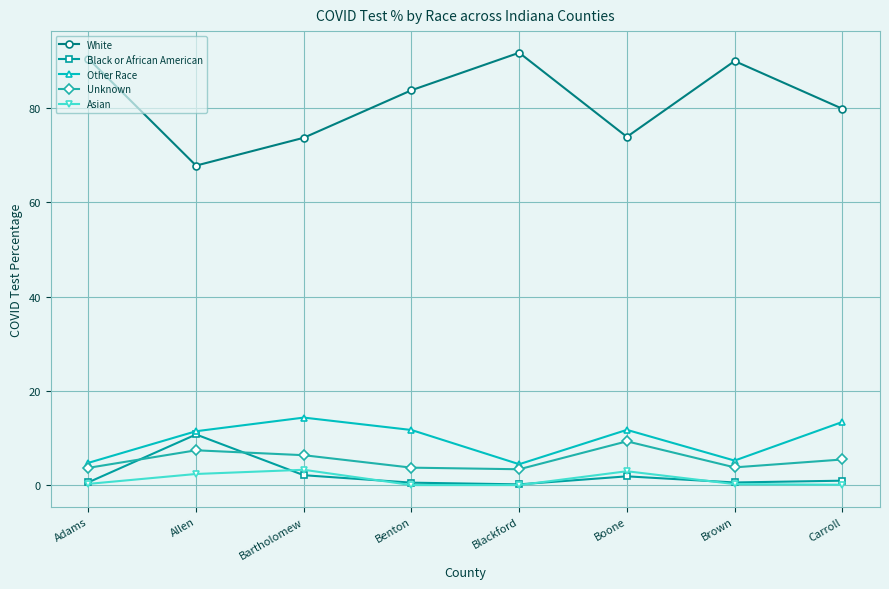

What is the difference between the second highest and second lowest values in the Unknown series?

3.7